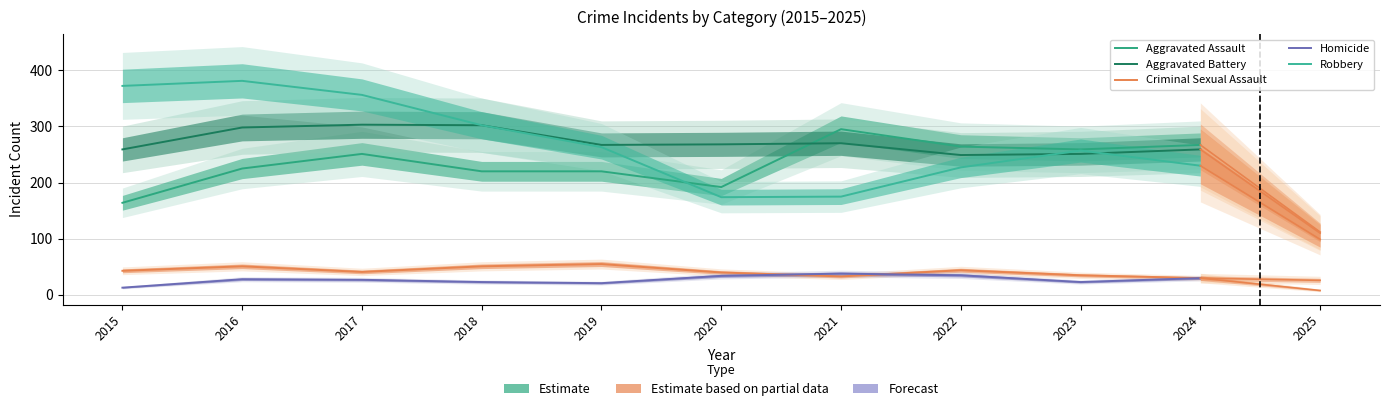

What is the sum of all Robbery values?

2737